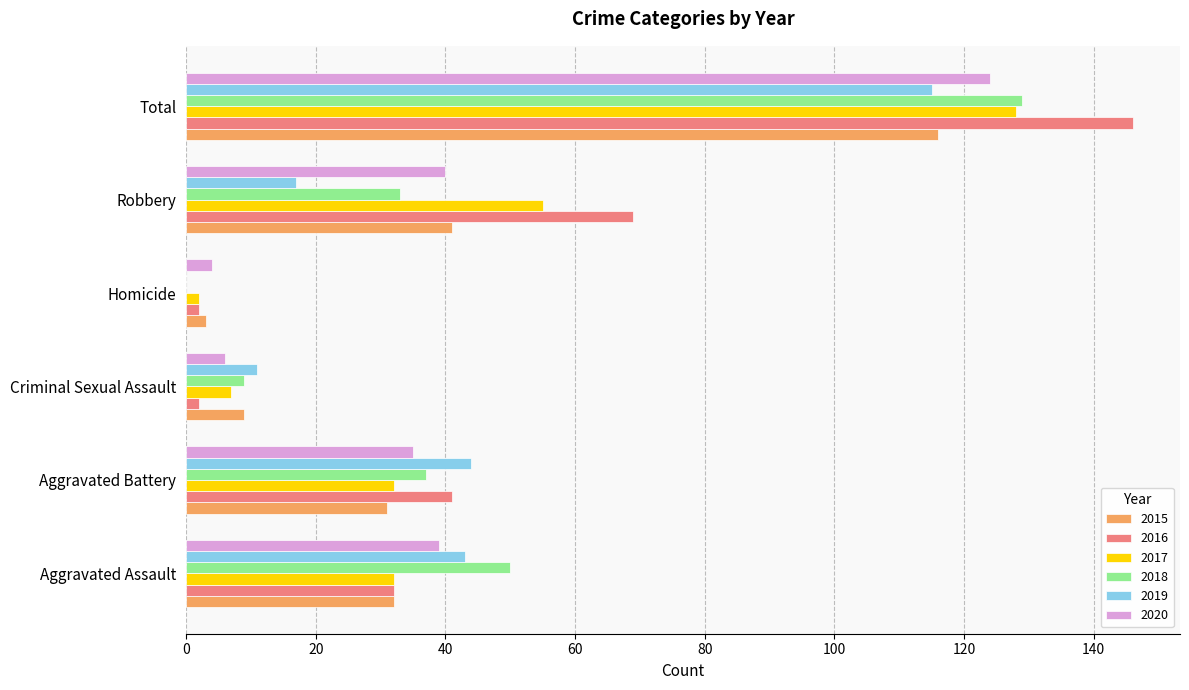

True or false: 2015 has a value of 78 at Total.

False